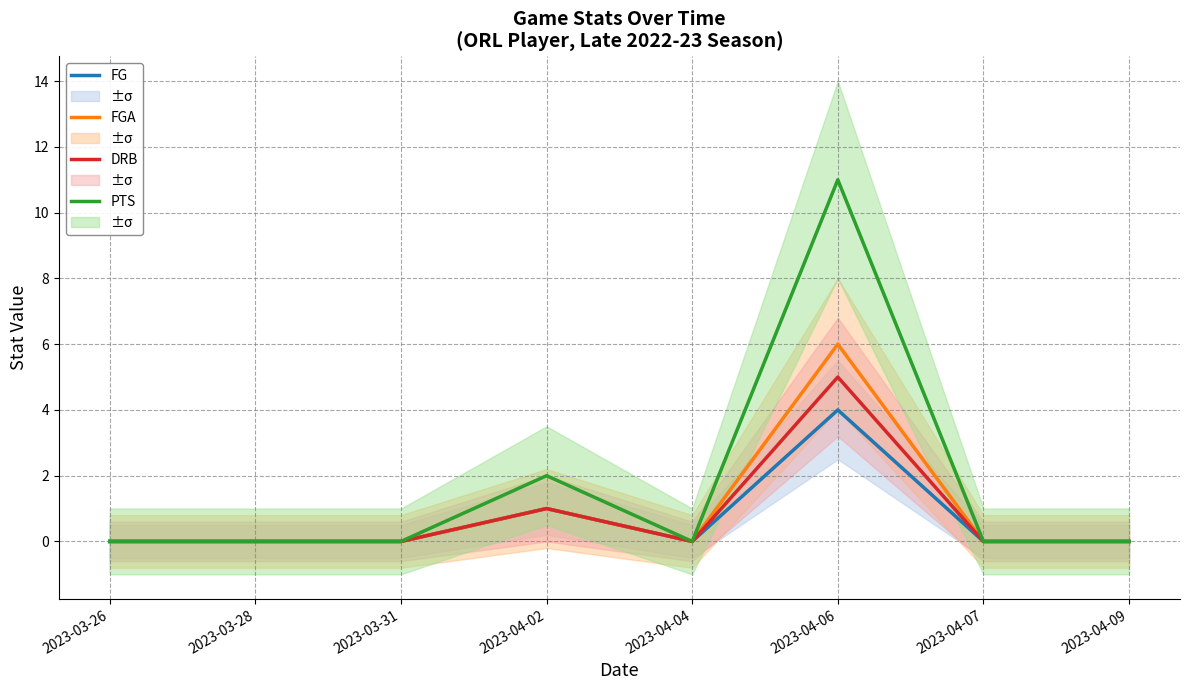

Reading left to right, extract all data points from this chart.

FG: 0	0	0	1	0	4	0	0
FGA: 0	0	0	1	0	6	0	0
DRB: 0	0	0	1	0	5	0	0
PTS: 0	0	0	2	0	11	0	0